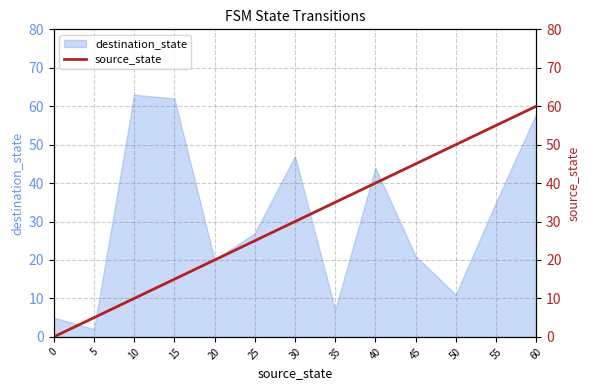

What is the difference between the maximum and minimum values?

60